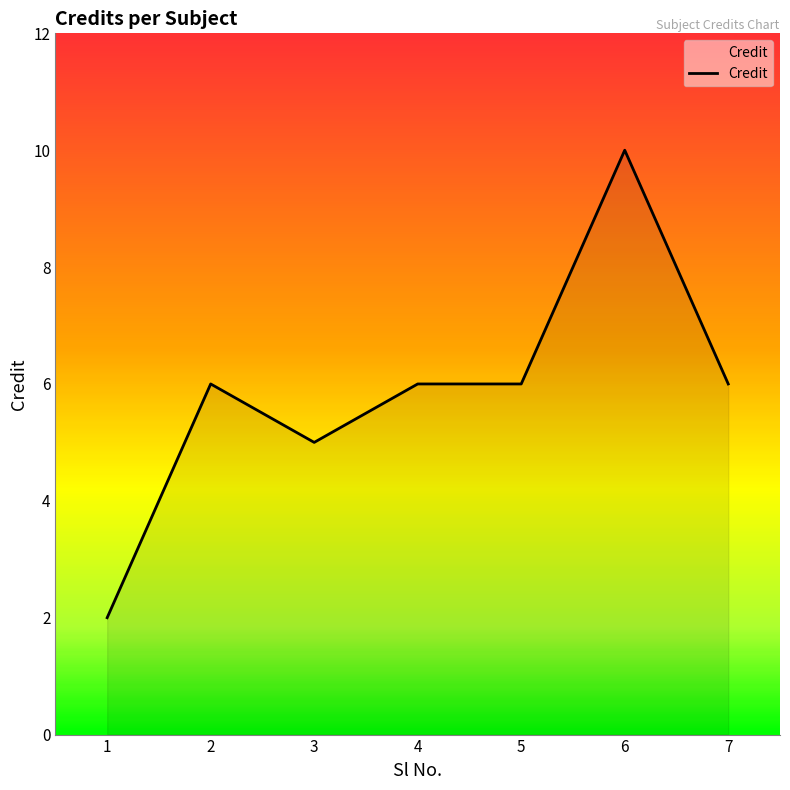

Count the number of data series in this chart.

1